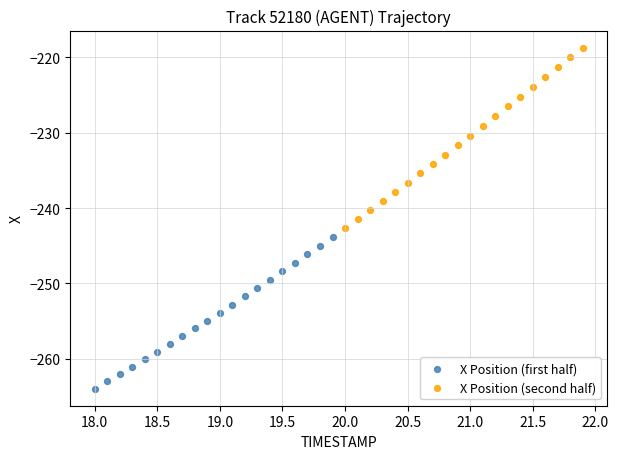

Which series contains the lowest Y value?

X Position (first half)